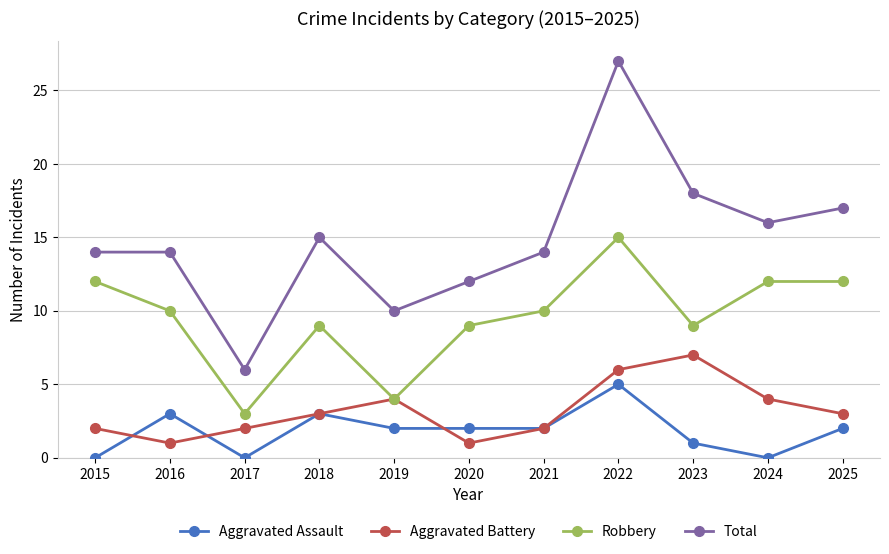

What are all the series names shown in the legend?

Aggravated Assault, Aggravated Battery, Robbery, Total